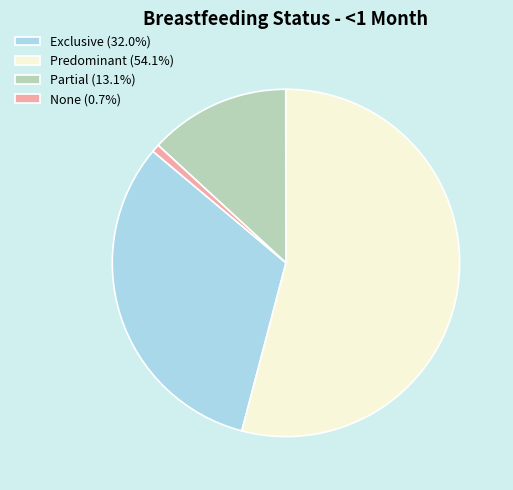

Which slice represents more than half of the pie?

Predominant